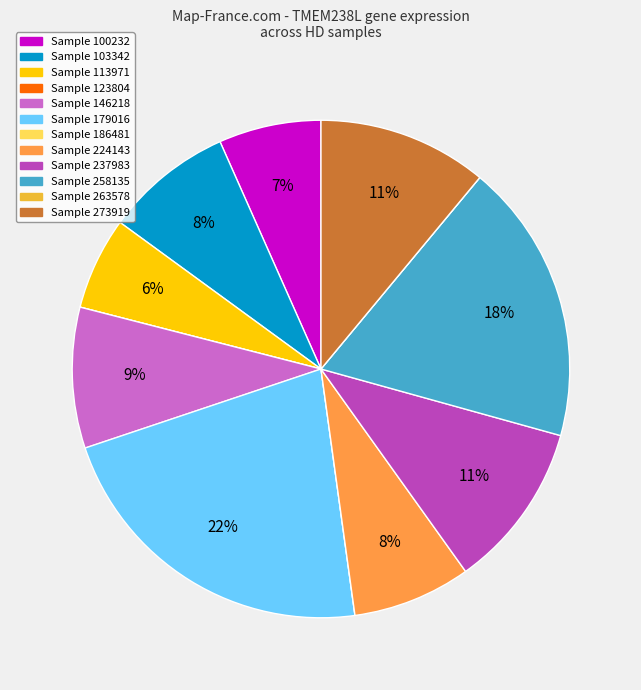

Does any single category account for the majority?

No